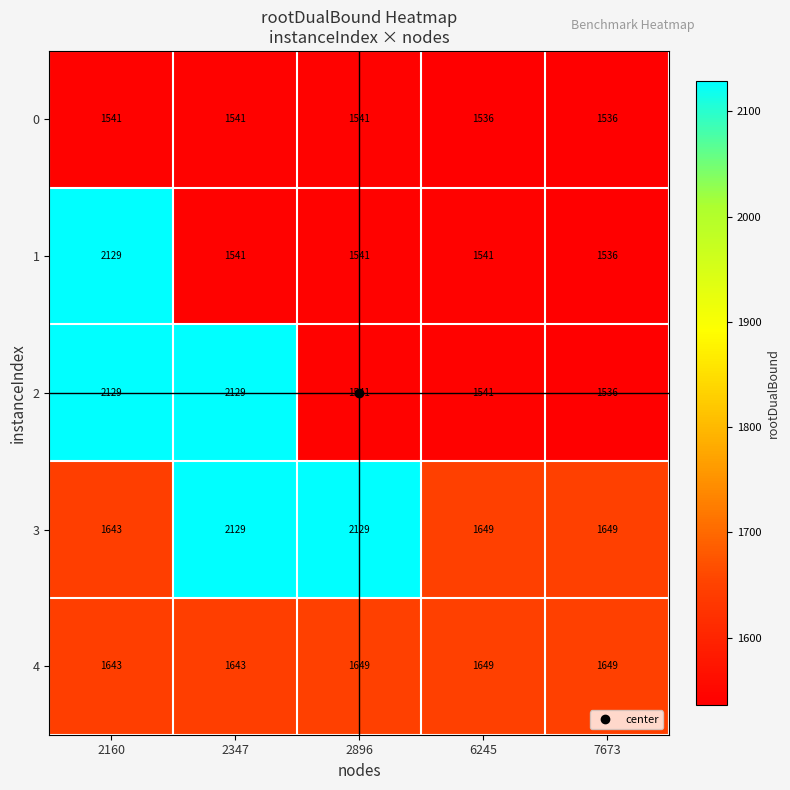

The 1 series shows 320 at 7673. True or false?

False